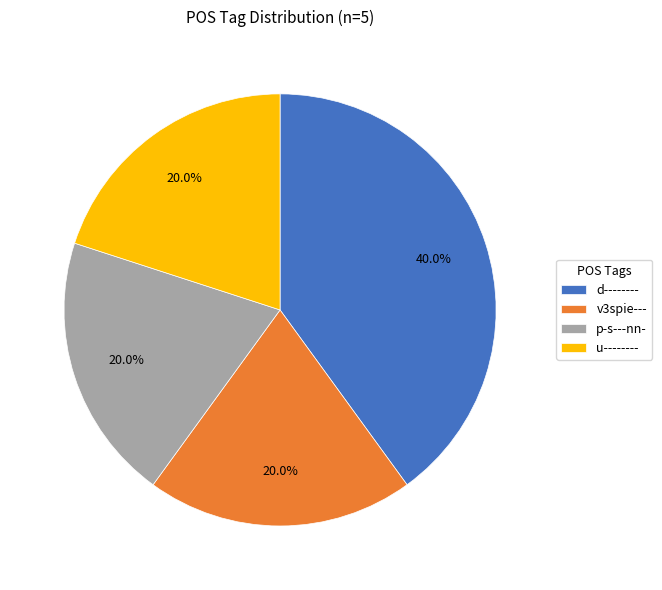

Which slice is the largest?

d--------